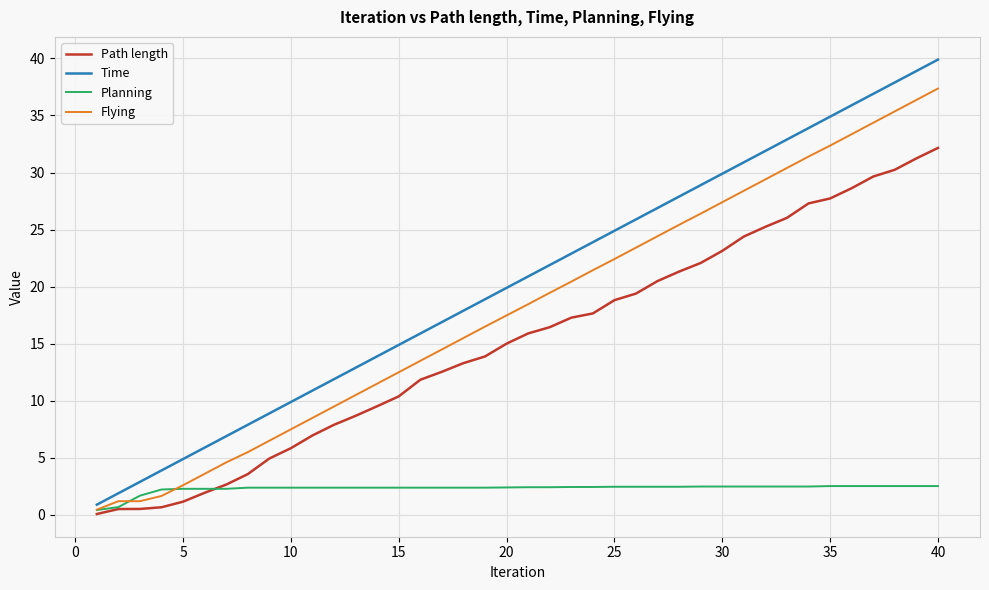

What is the maximum value for Planning?

2.5